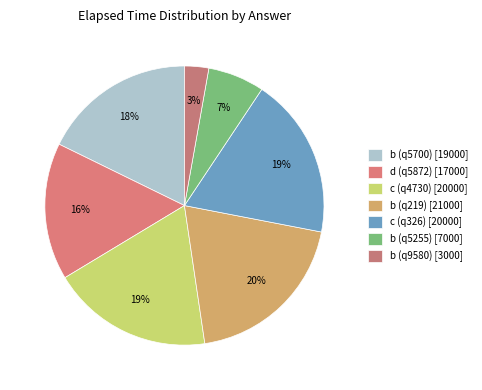

To the nearest percent, what is the combined percentage of c (q326) and c (q4730)?

37%